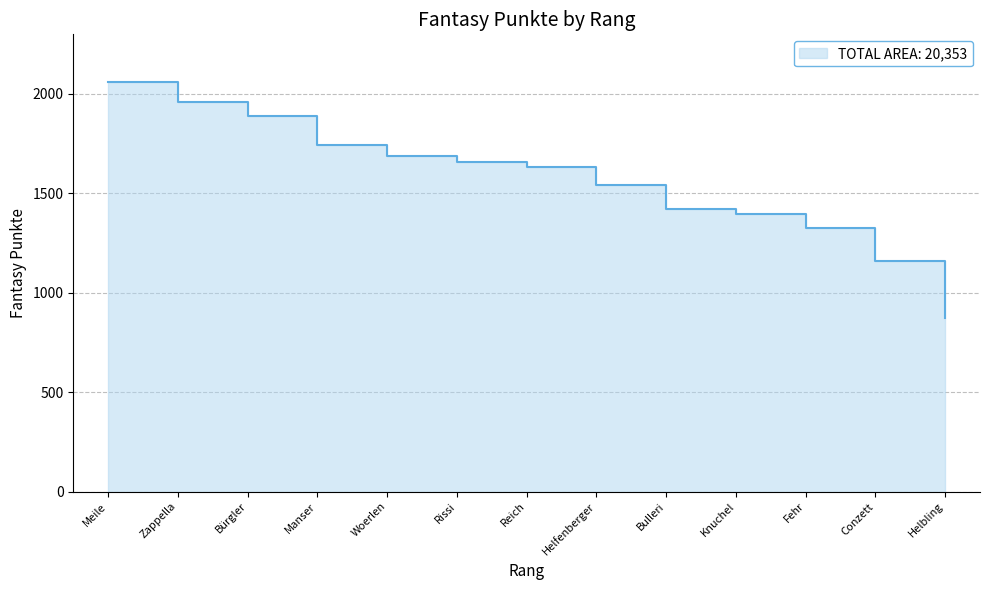

What is the difference between the second highest and second lowest values?

801